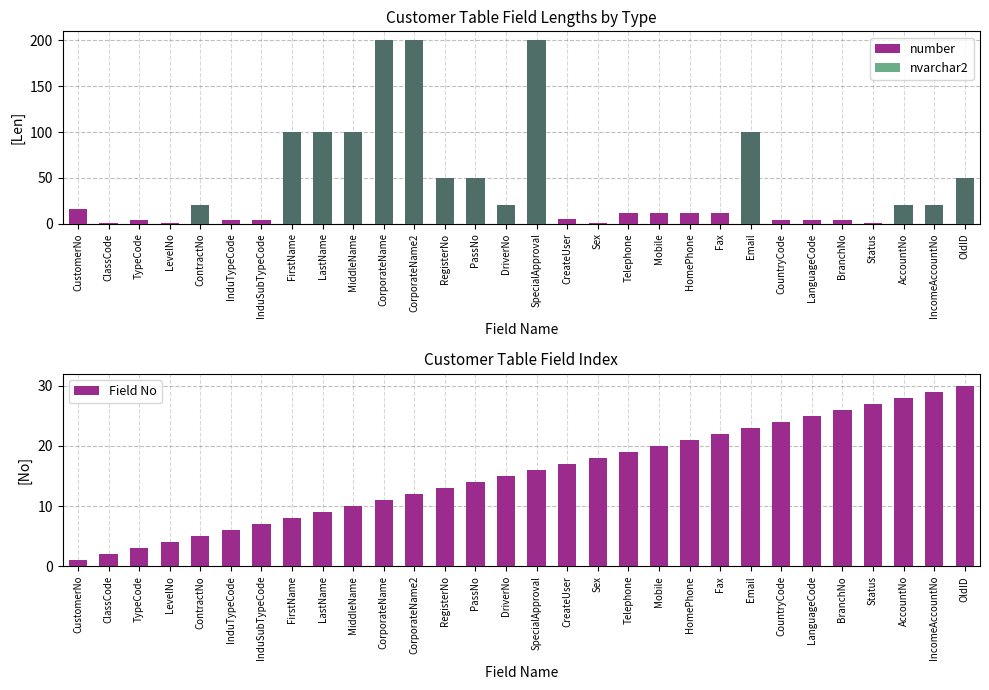

What is the label of the 14th bar from the right?

CreateUser